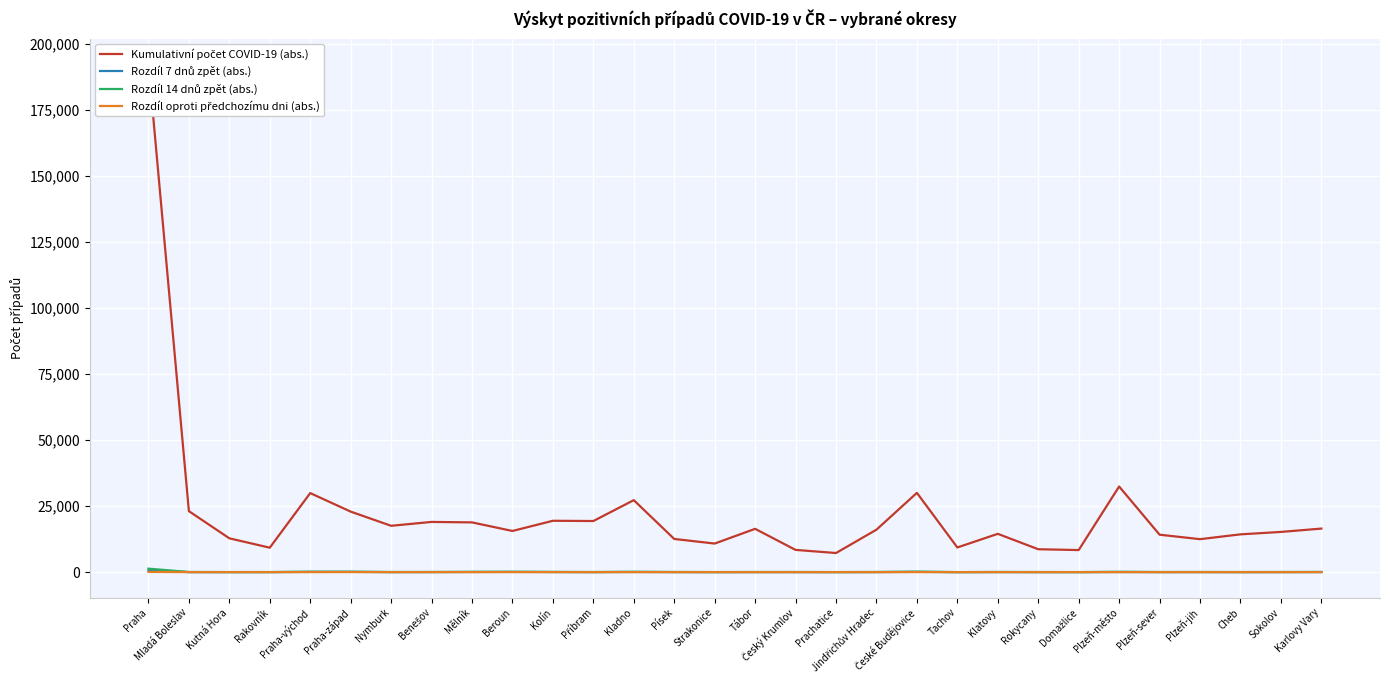

What is the spread (max minus min) of values at Praha-západ?

22898